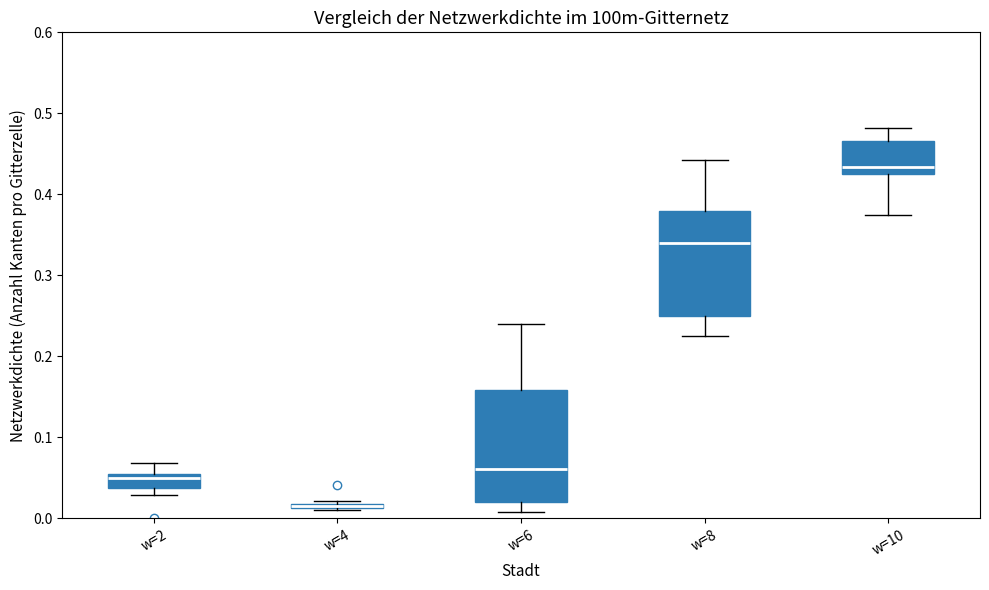

Where is the lower edge of the box for w=2 on the y-axis? The values are not printed on the chart, so give them approximately, as read against the axis.

0.04